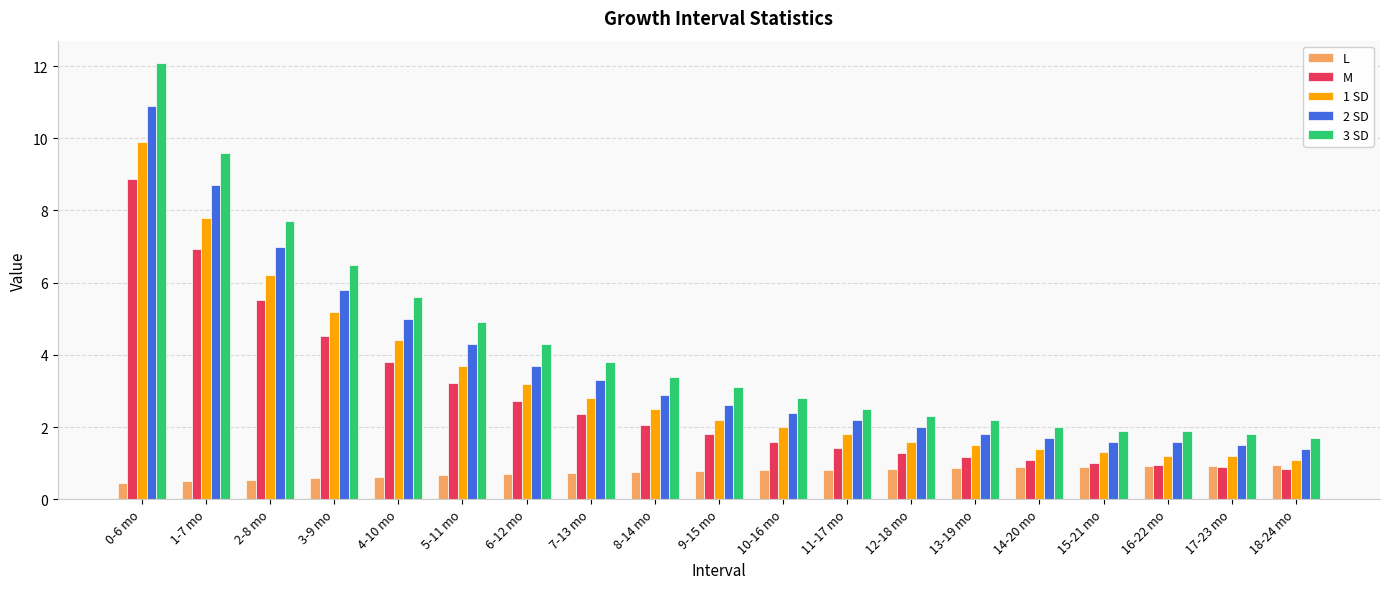

What is the difference between the highest and lowest values at 12-18 mo?

1.5